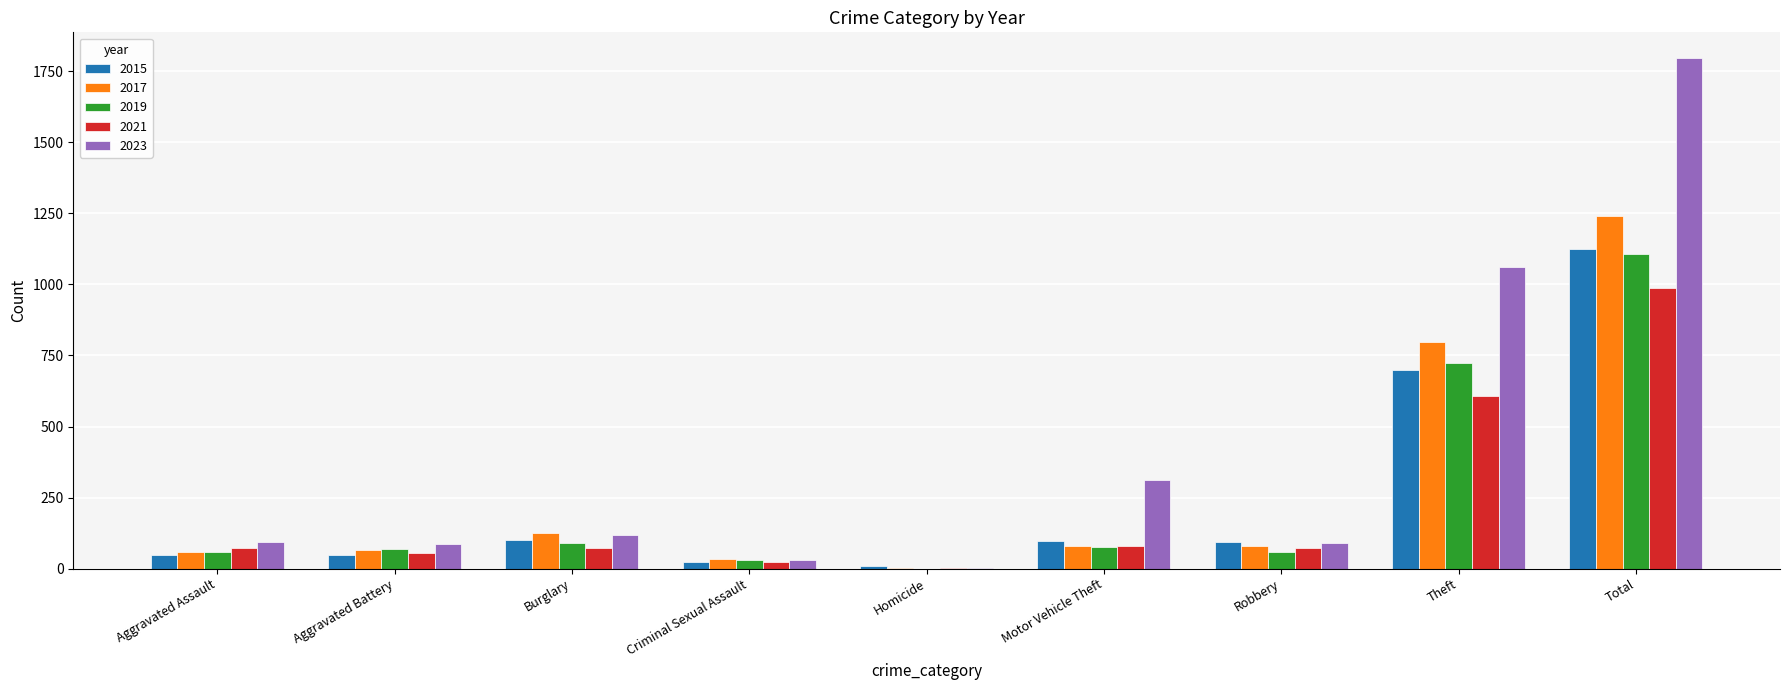

What is the average value of the 2021 series?

219